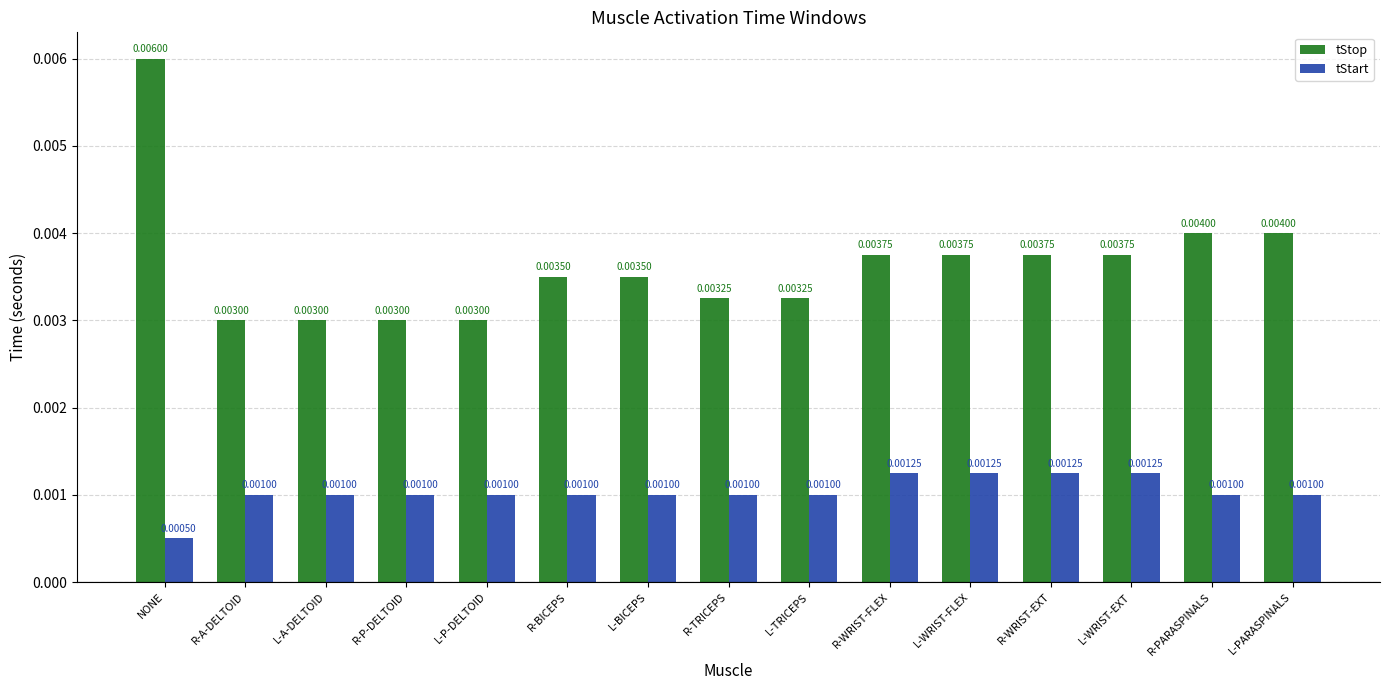

Which series changed the most between NONE and L-BICEPS?

tStop